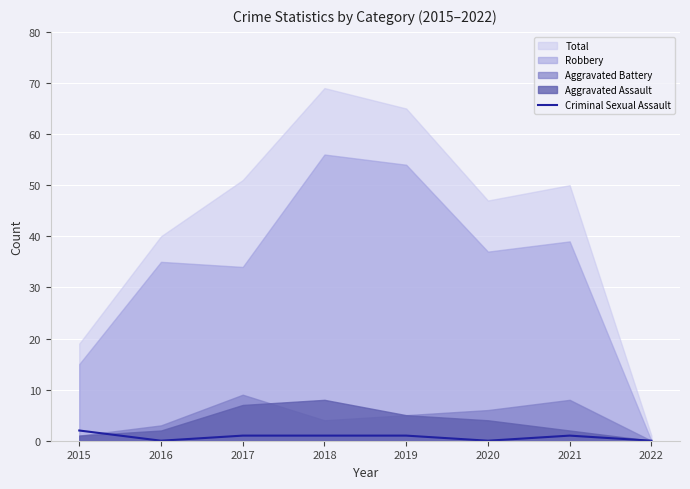

True or false: Criminal Sexual Assault has a value of 1 at 2017.

True